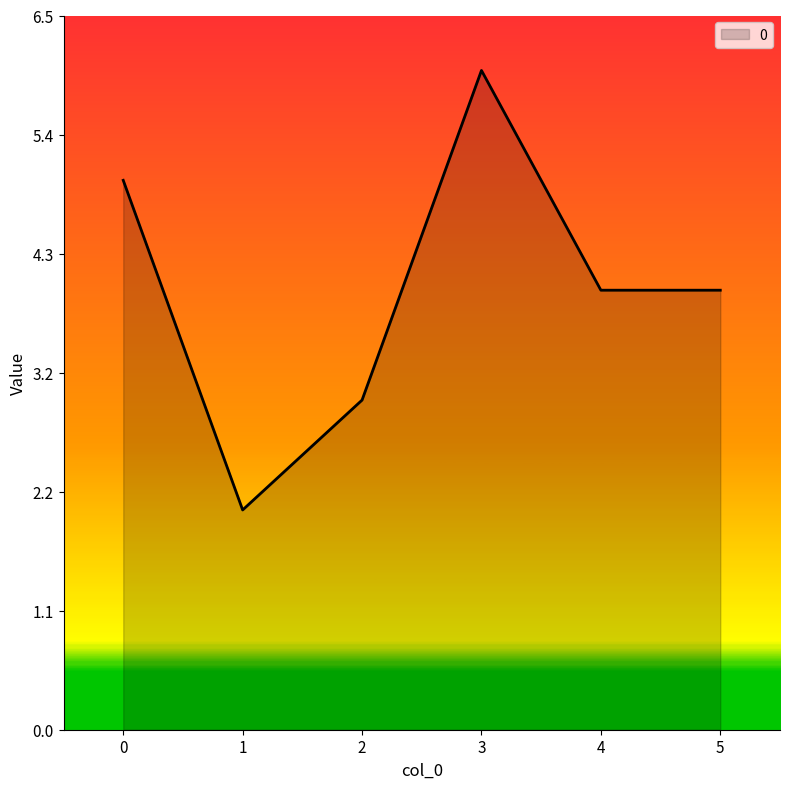

How many values are between 3 and 5?

4